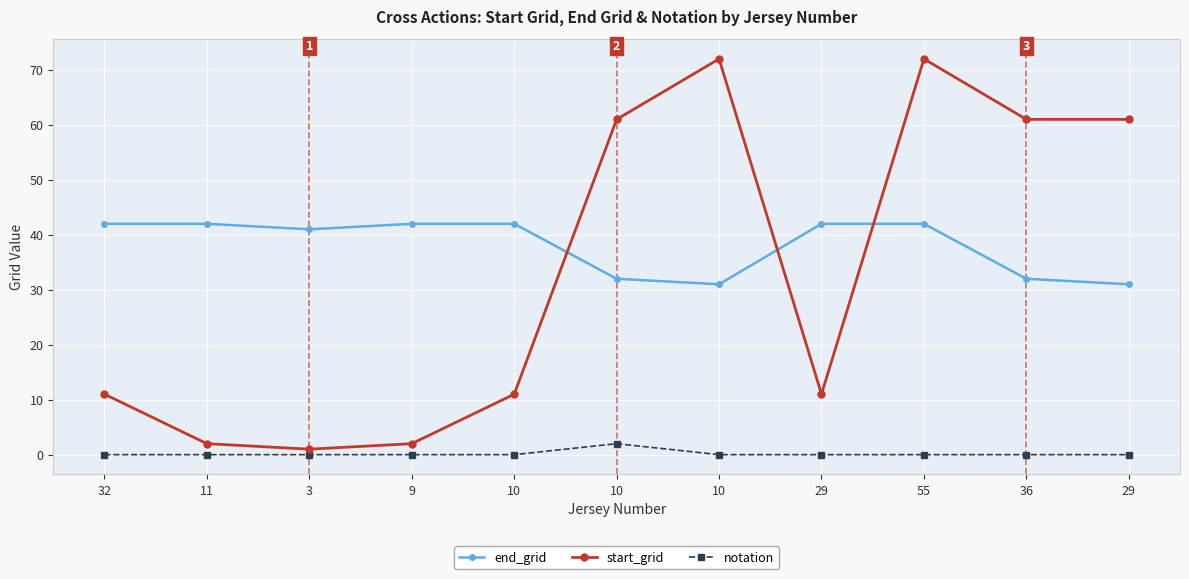

Reading right to left, transcribe all the data shown in this chart.

end_grid: 29=31	36=32	55=42	29=42	10=31	10=32	10=42	9=42	3=41	11=42	32=42
start_grid: 29=61	36=61	55=72	29=11	10=72	10=61	10=11	9=2	3=1	11=2	32=11
notation: 29=0	36=0	55=0	29=0	10=0	10=2	10=0	9=0	3=0	11=0	32=0